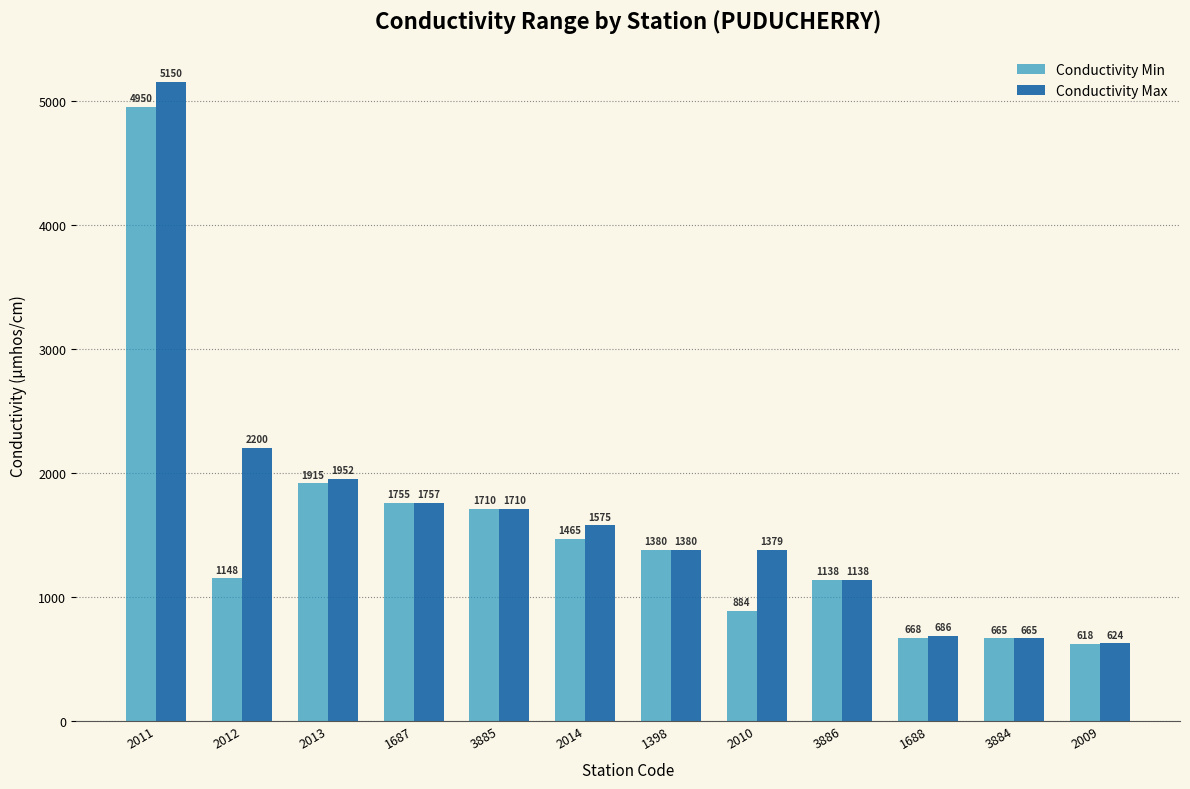

What is the label of the 7th bar from the right?

2014